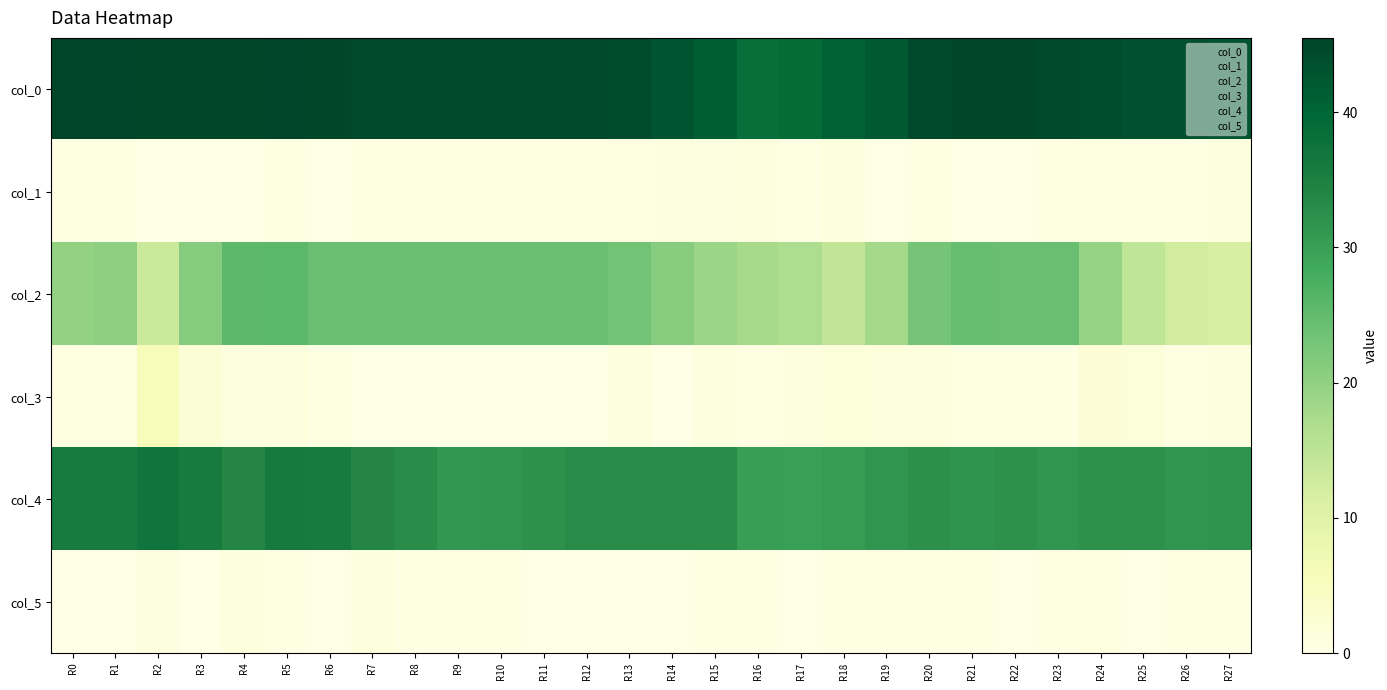

Count the number of categories in the chart.

28